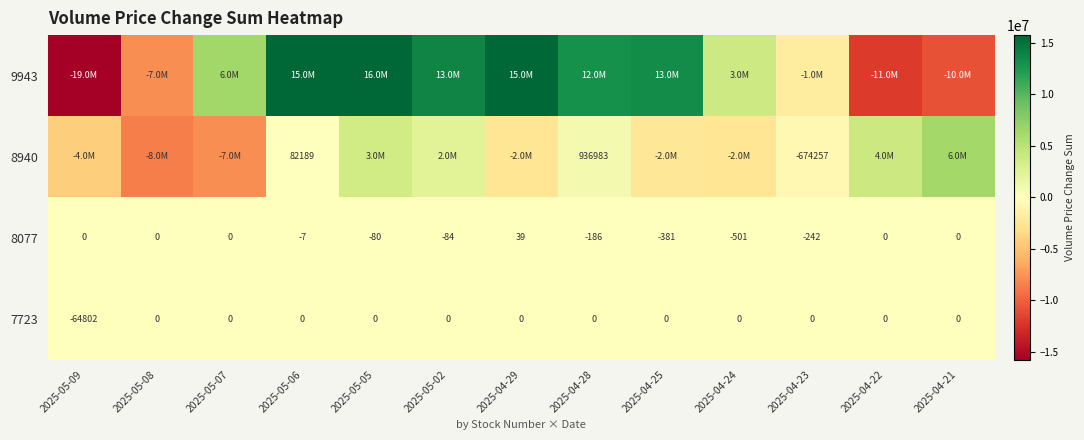

What is the total value across all series at 2025-04-29?

13088756